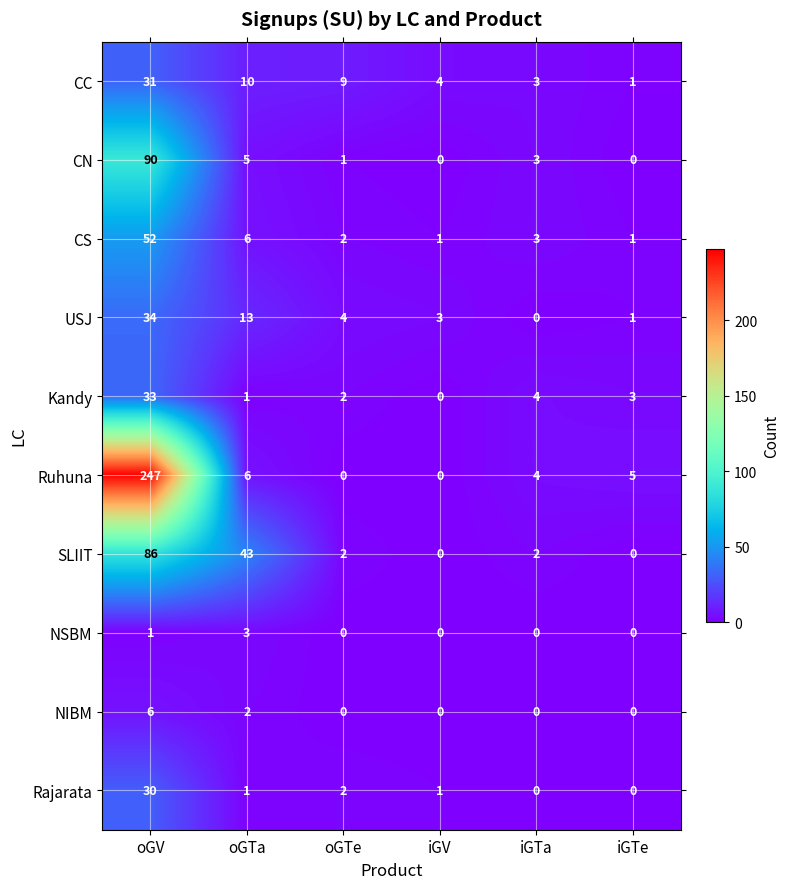

Which series has the largest total across all categories?

Ruhuna